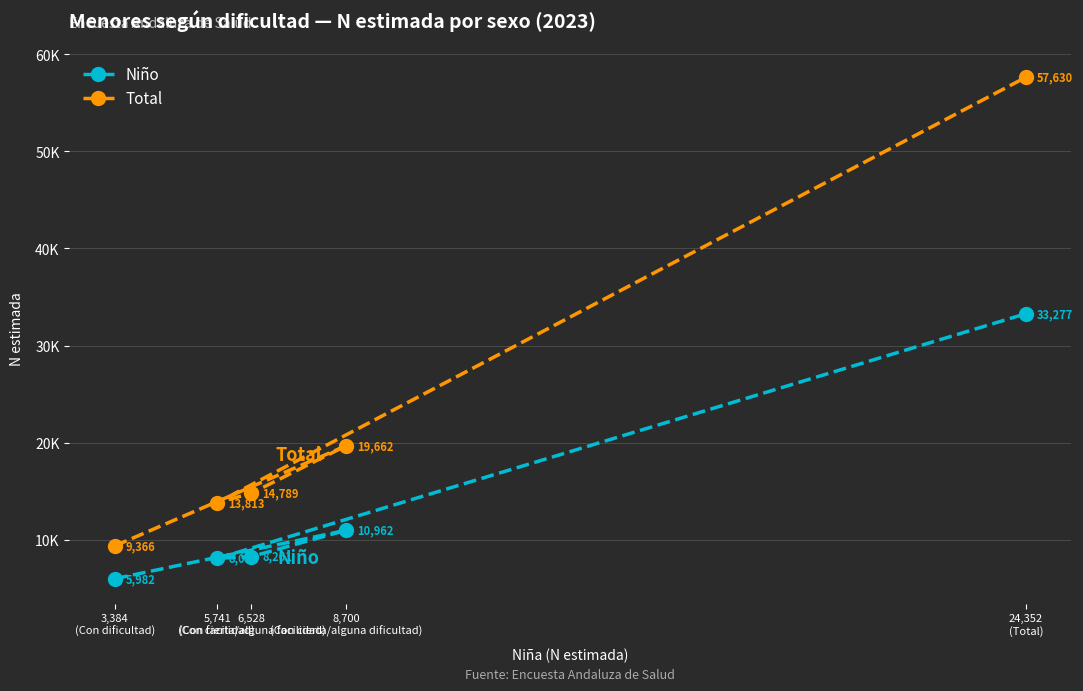

What are all the series names shown in the legend?

Niño, Total